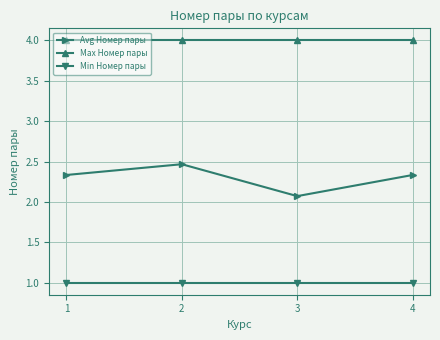

Where is Avg Номер пары nearest to the value 2?

3